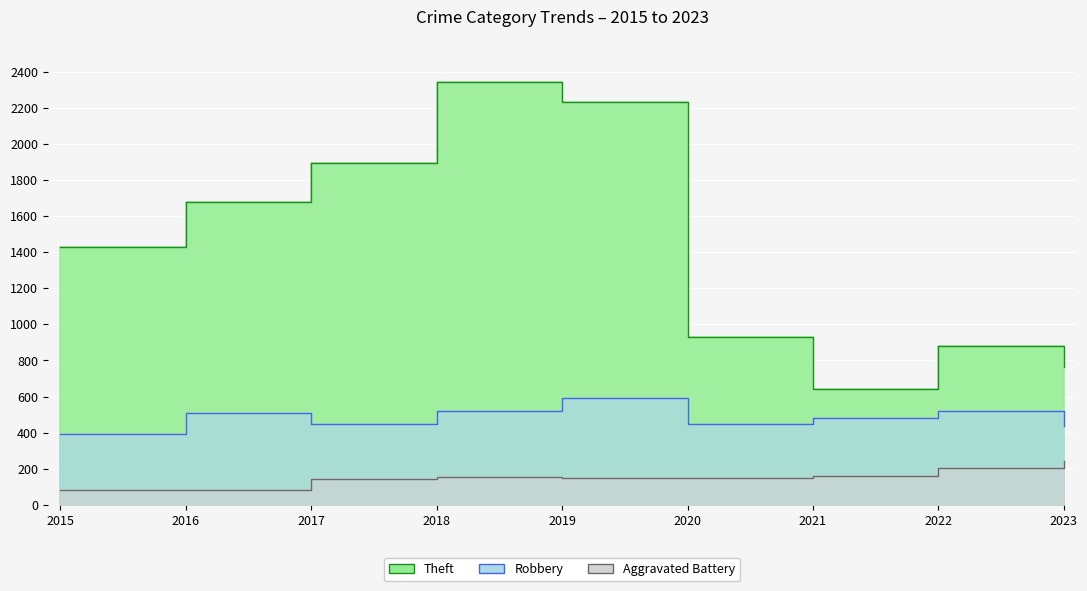

List the series in order of their overall mean, lowest first.

Aggravated Battery, Robbery, Theft